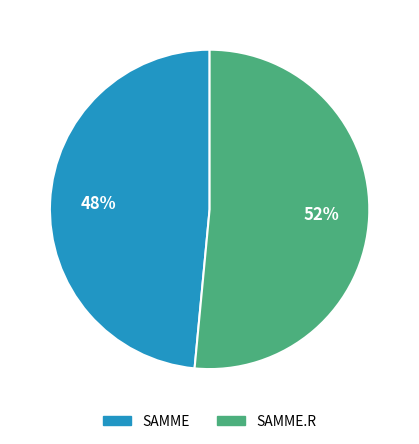

Which slice represents more than half of the pie?

SAMME.R